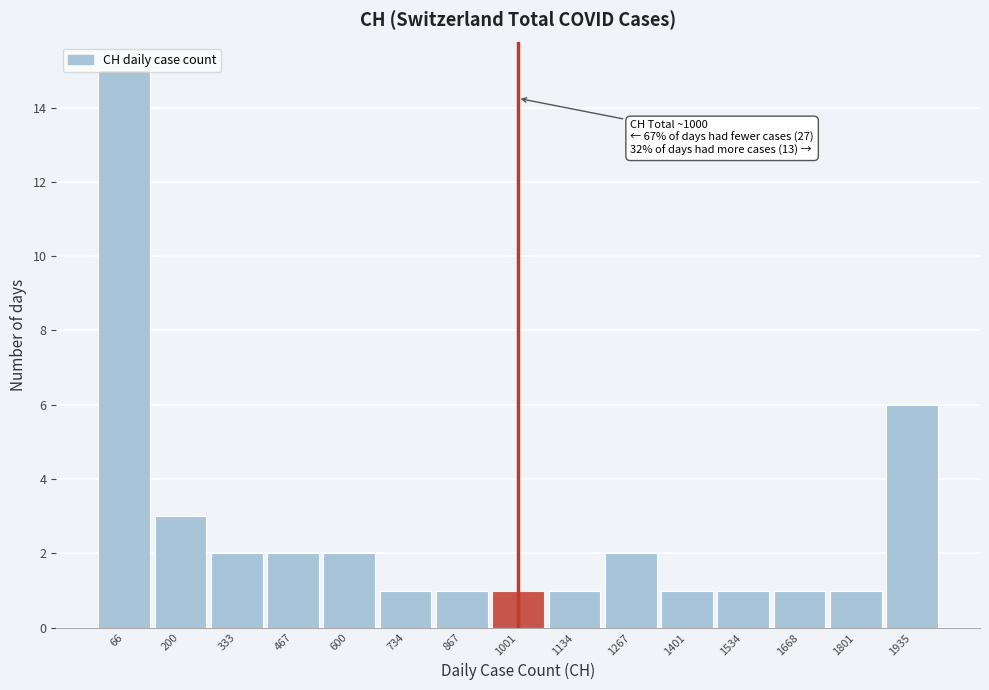

Which range on the x-axis has the tallest bar?

0 to 140